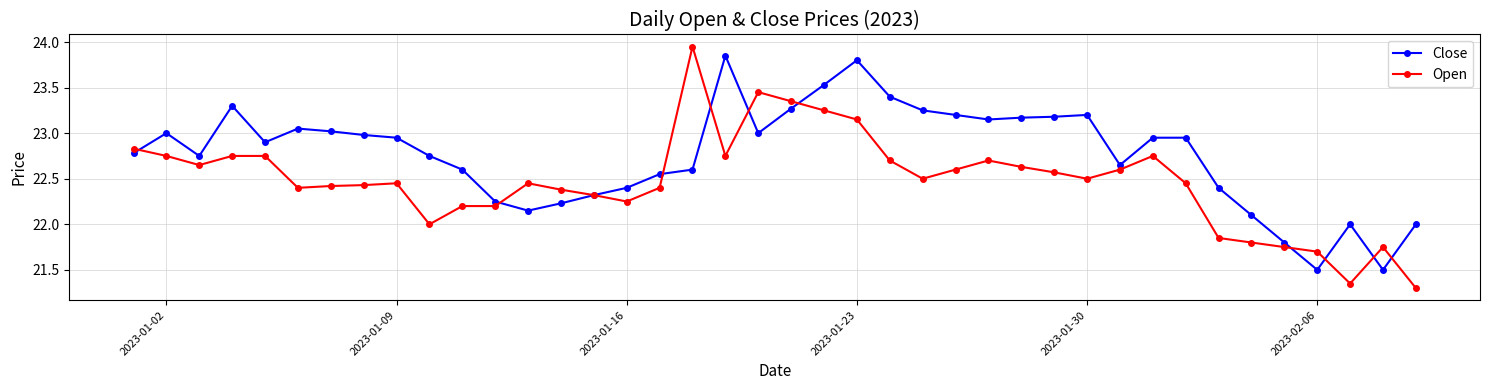

What is the smallest value displayed?

21.3